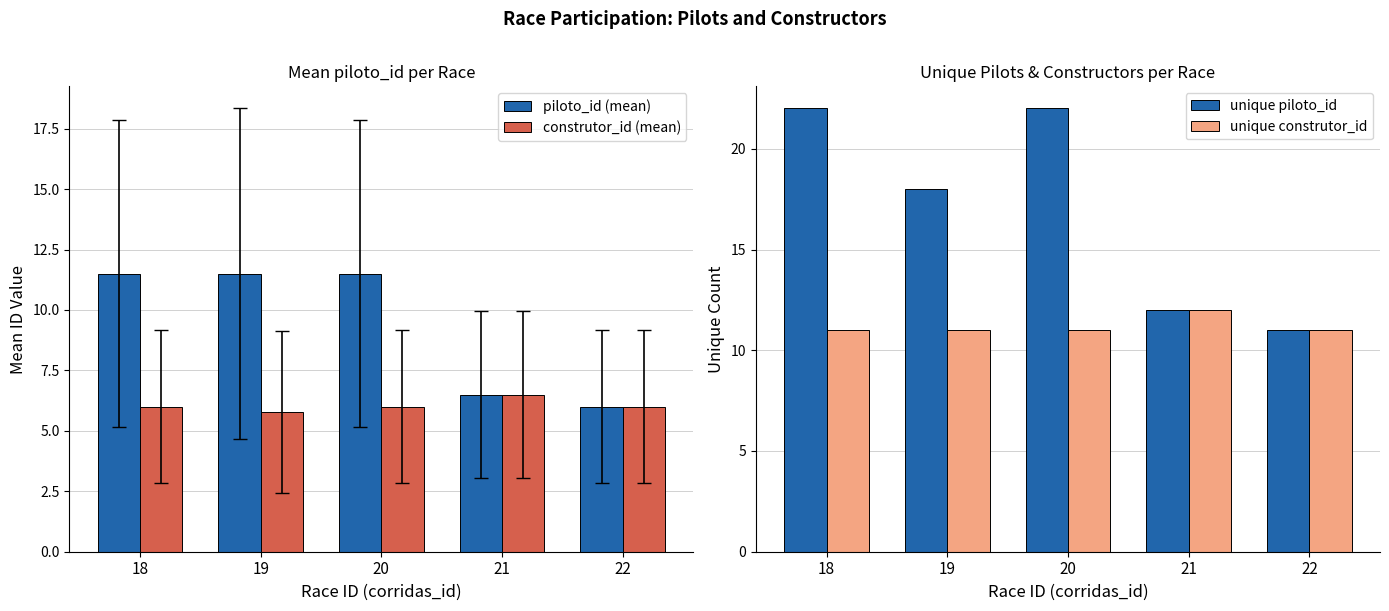

True or false: piloto_id (mean) has a value of 11.5 at 18.

True